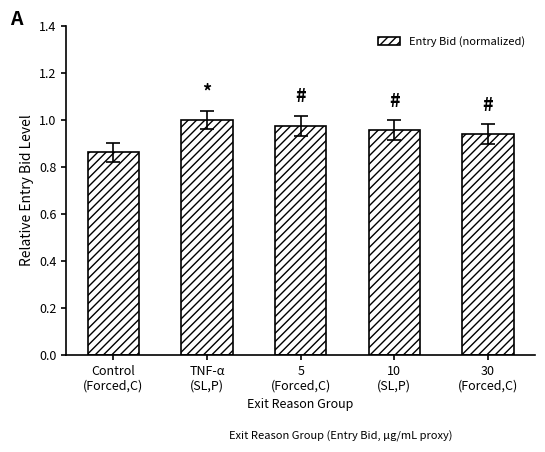

List the labels in order of value, largest first.

TNF-α
(SL,P), 5
(Forced,C), 10
(SL,P), 30
(Forced,C), Control
(Forced,C)